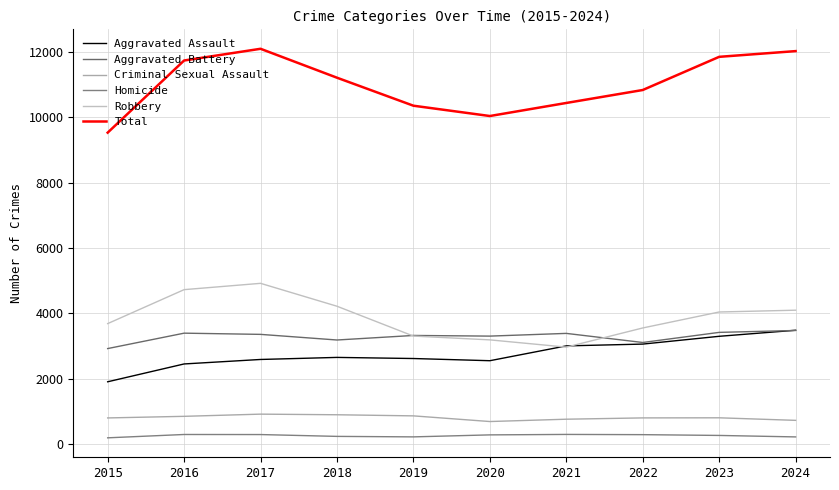

List the series in order of their peak value, highest first.

Total, Robbery, Aggravated Assault, Aggravated Battery, Criminal Sexual Assault, Homicide